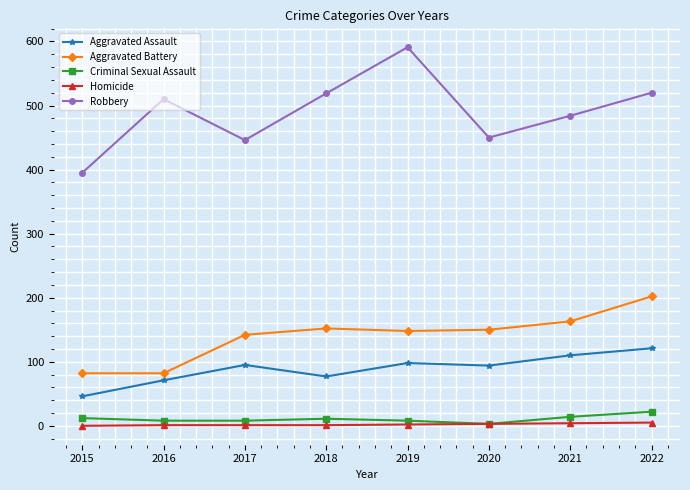

Which series has the widest spread of values?

Robbery